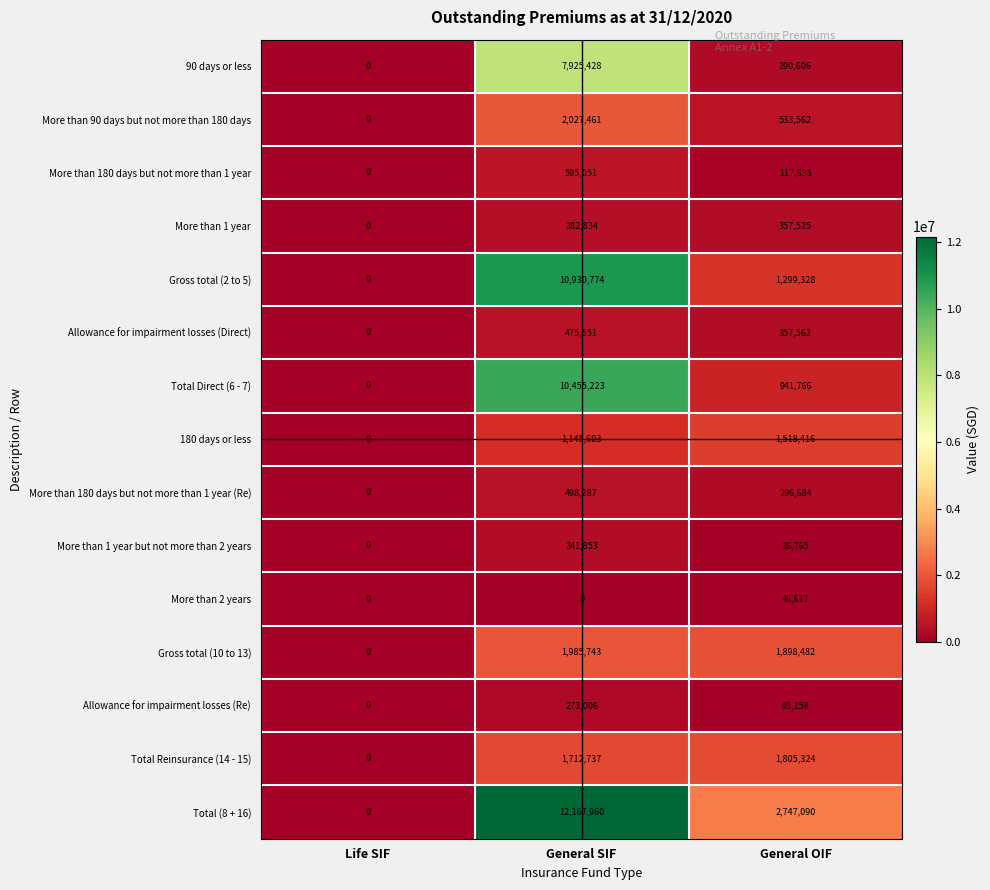

What is the difference between the maximum and minimum values in the More than 2 years series?

46617